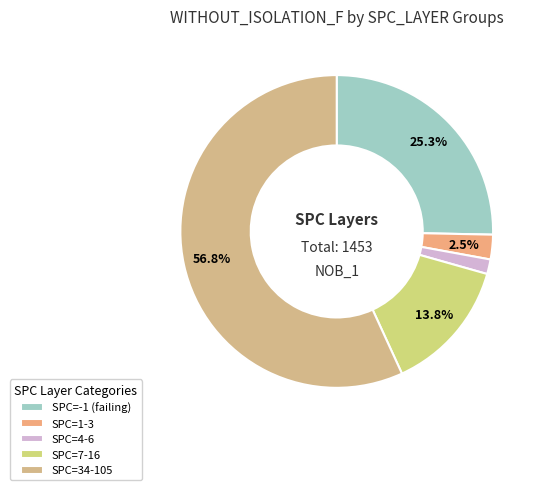

Count the number of slices in the pie.

5